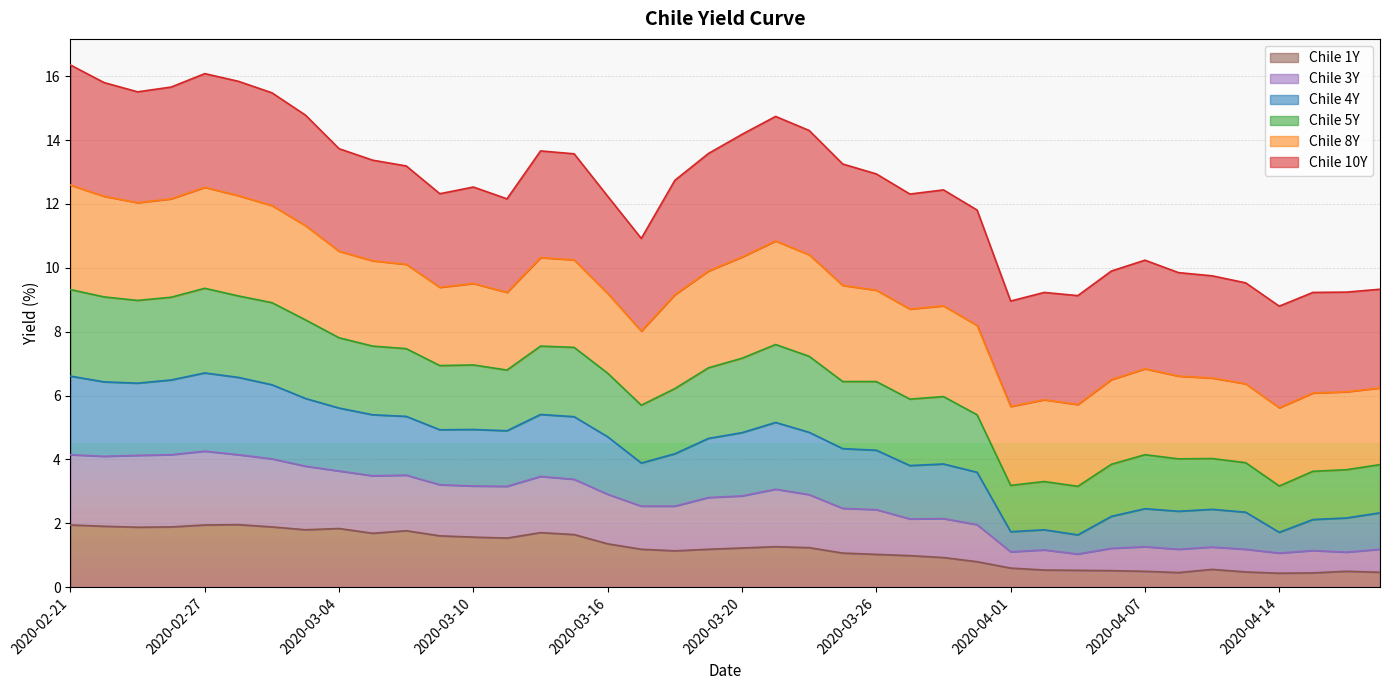

At which label does Chile 5Y reach its minimum?

2020-04-14